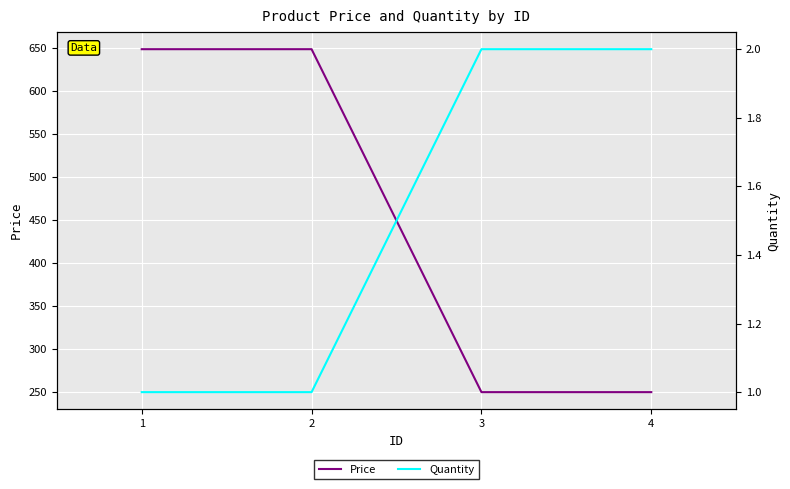

Rank the categories by Quantity value from lowest to highest.

1, 2, 3, 4